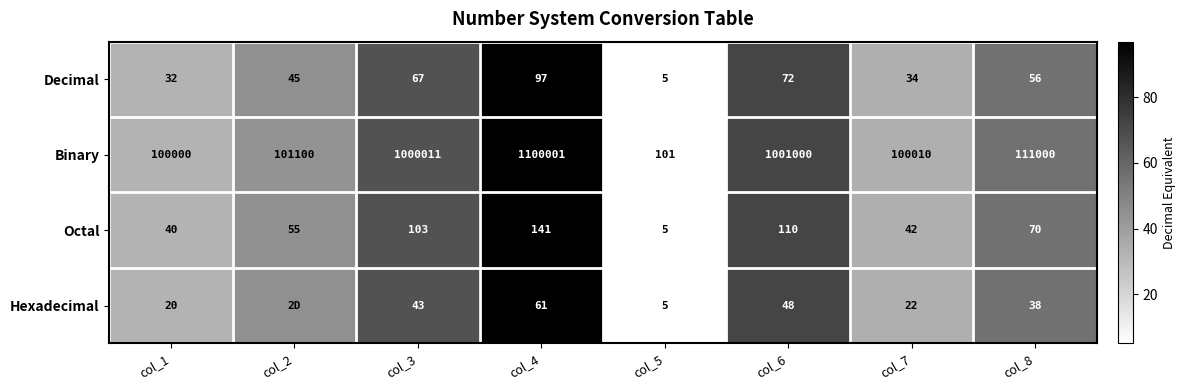

At which label does Binary reach its minimum?

col_5